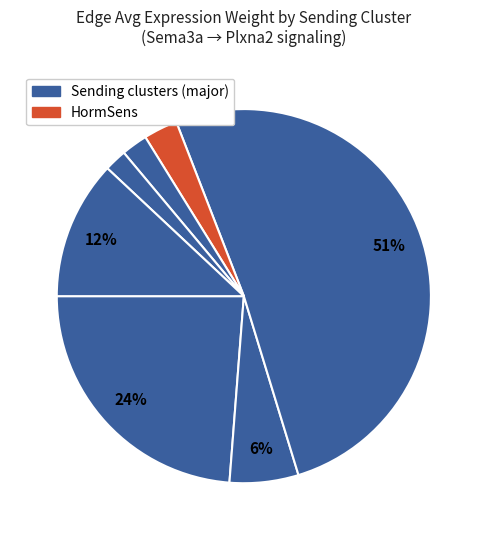

How many slices are in this pie chart?

7